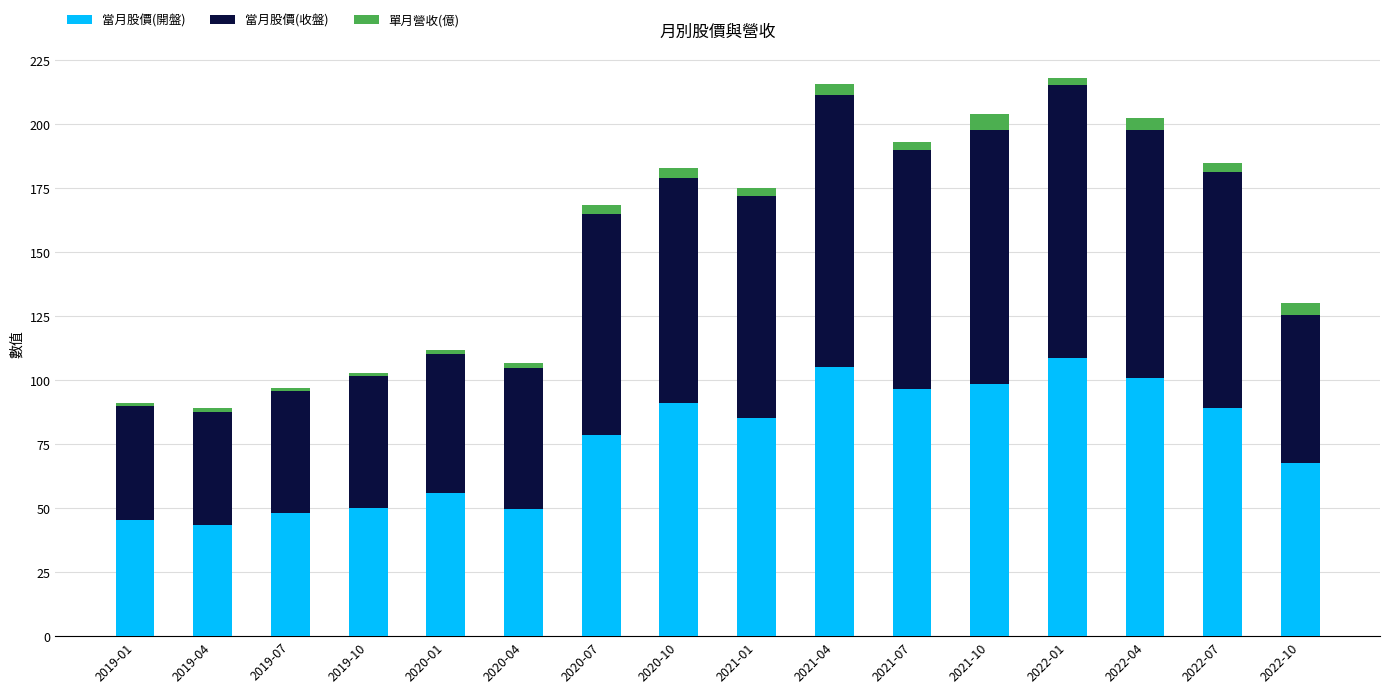

Does the chart contain any negative values?

No